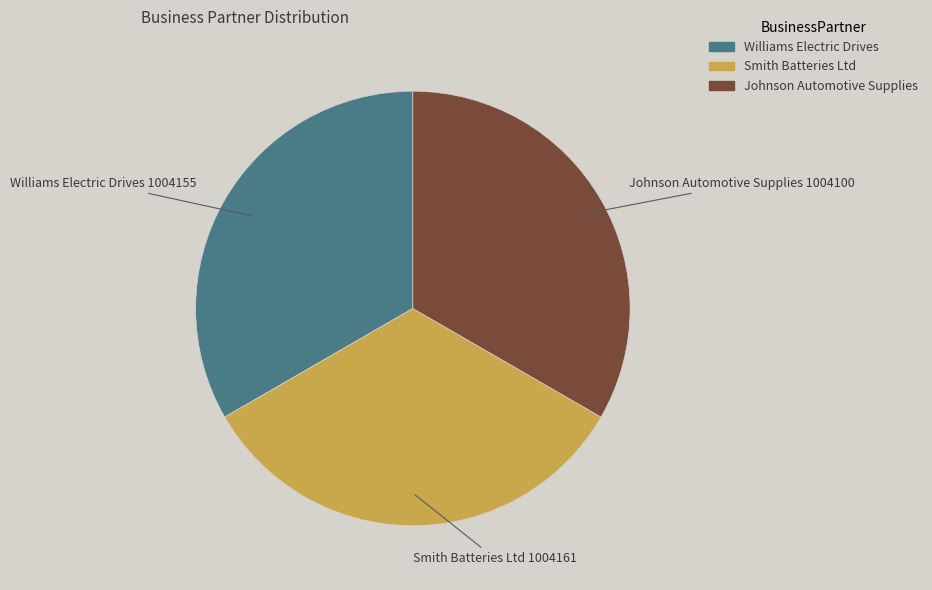

Does any single category account for the majority?

No